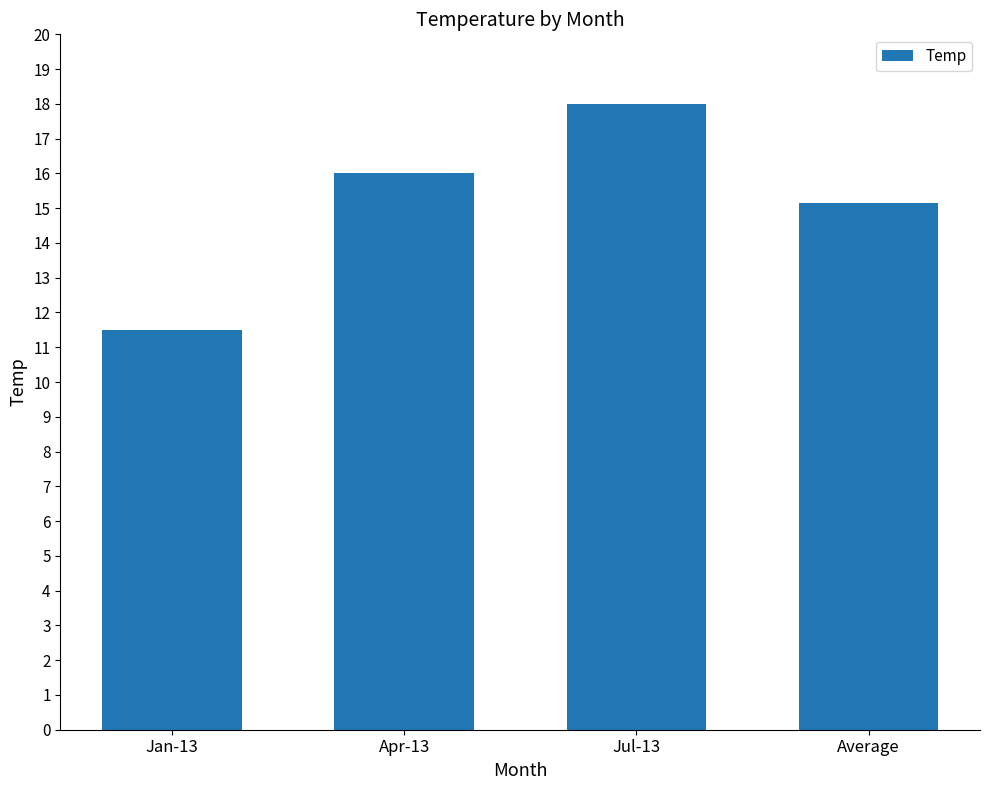

List the labels in order of value, smallest first.

Jan-13, Average, Apr-13, Jul-13